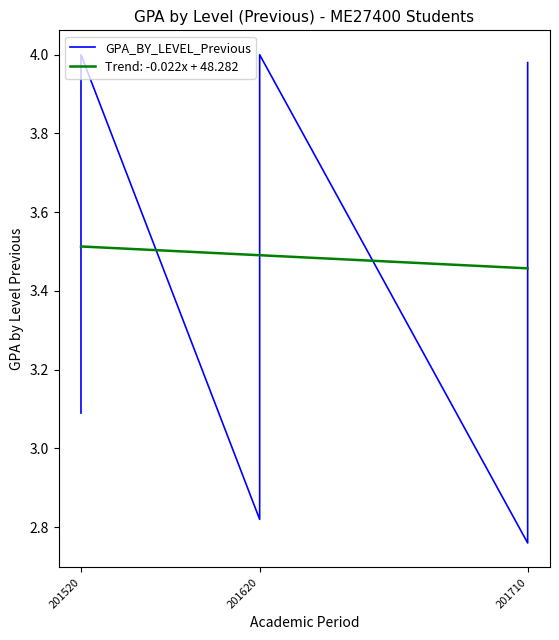

The Trend: -0.022x + 48.282 series shows 3.5 at 201520. True or false?

True